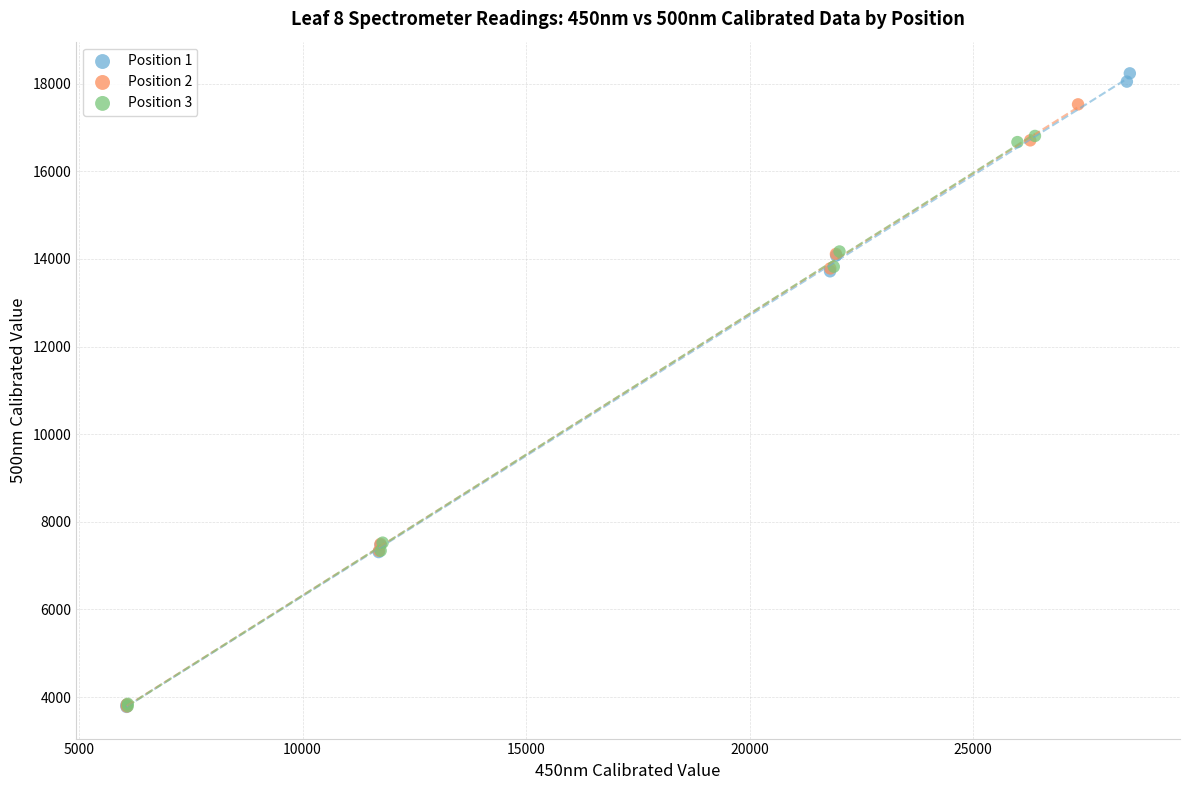

Which series reaches the maximum Y coordinate?

Position 1